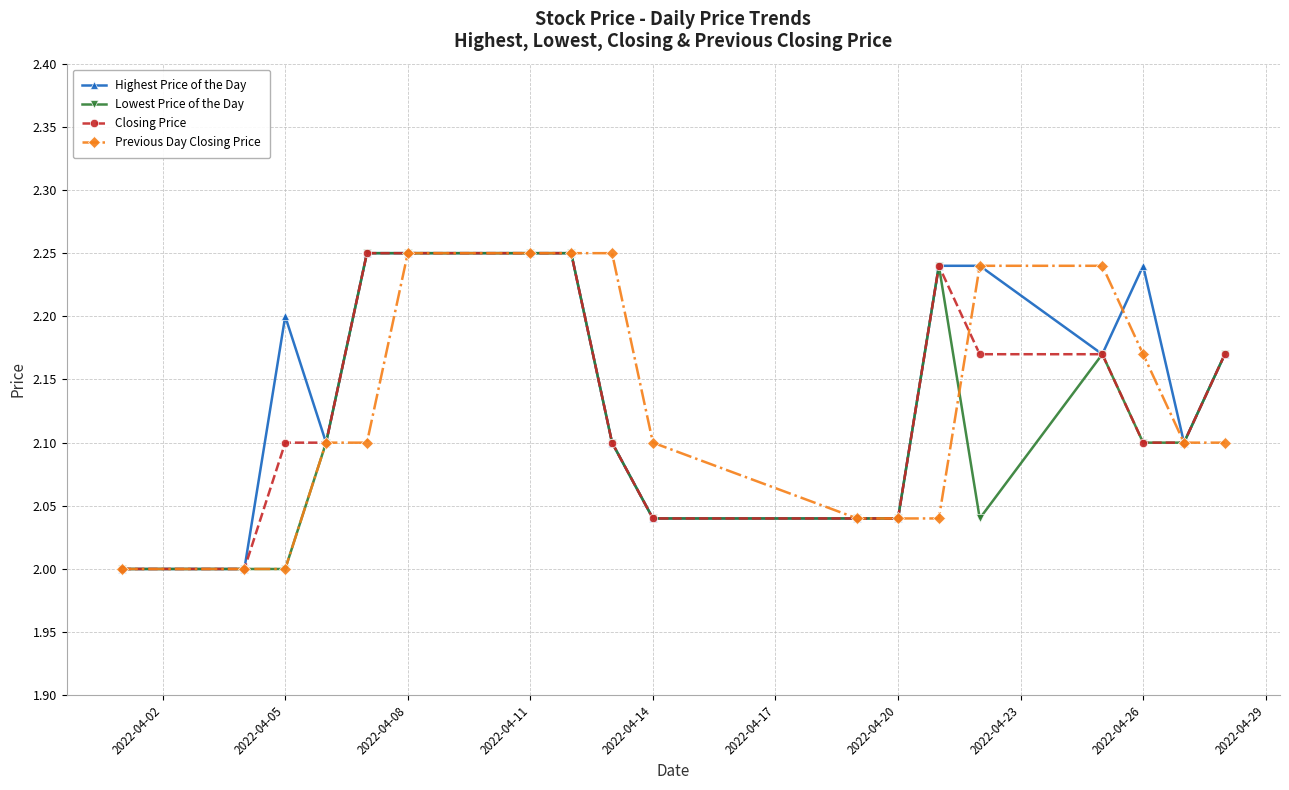

True or false: Highest Price of the Day has more than 1 points higher than both neighbors.

True